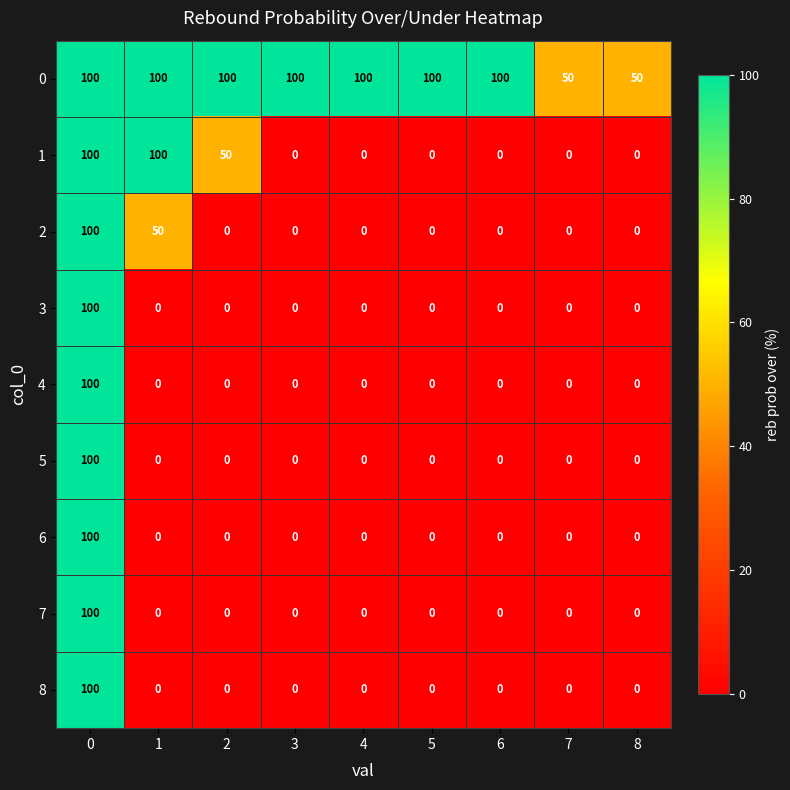

How many categories are shown in the chart?

9